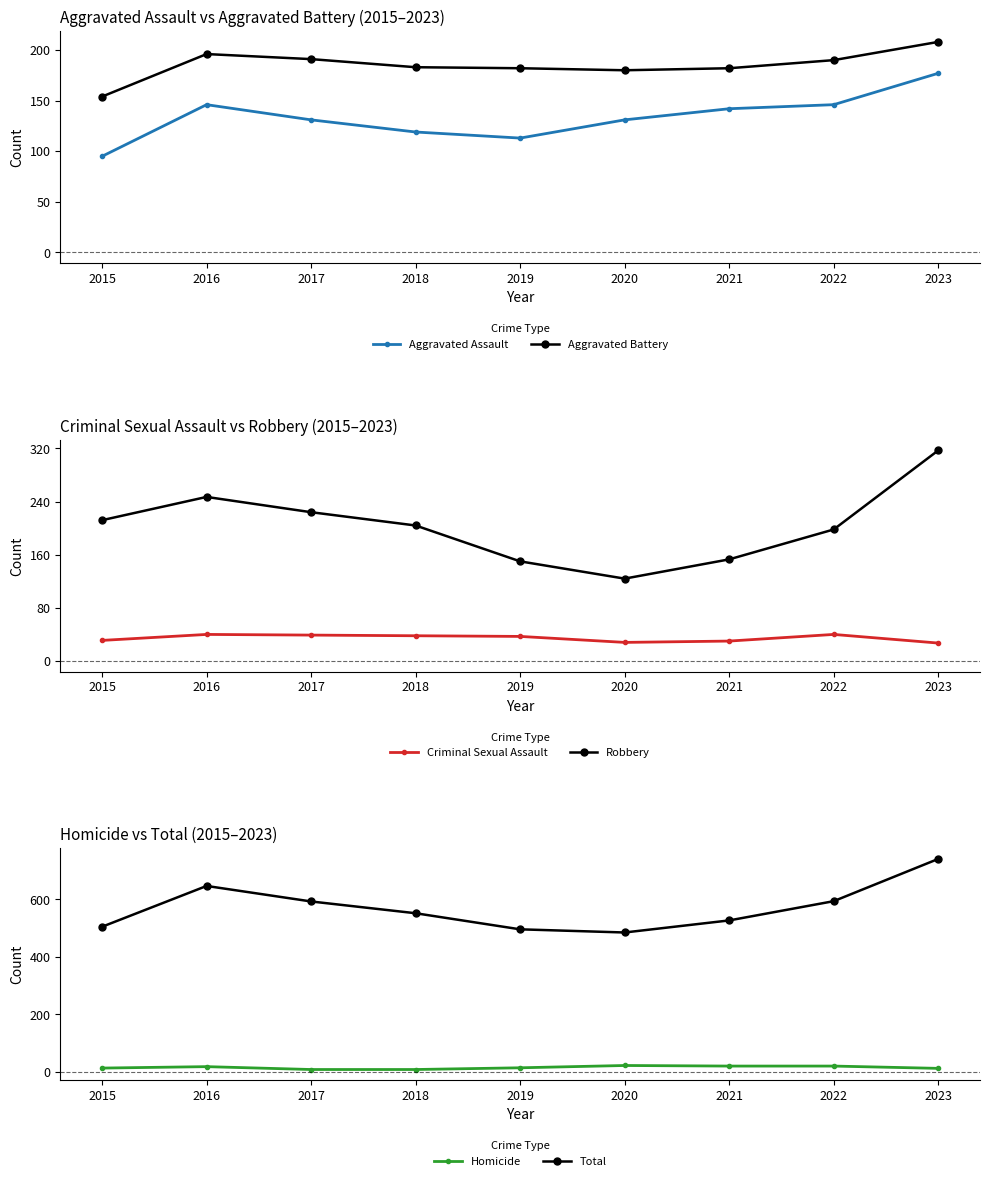

Which series changed the most between 2020 and 2022?

Total